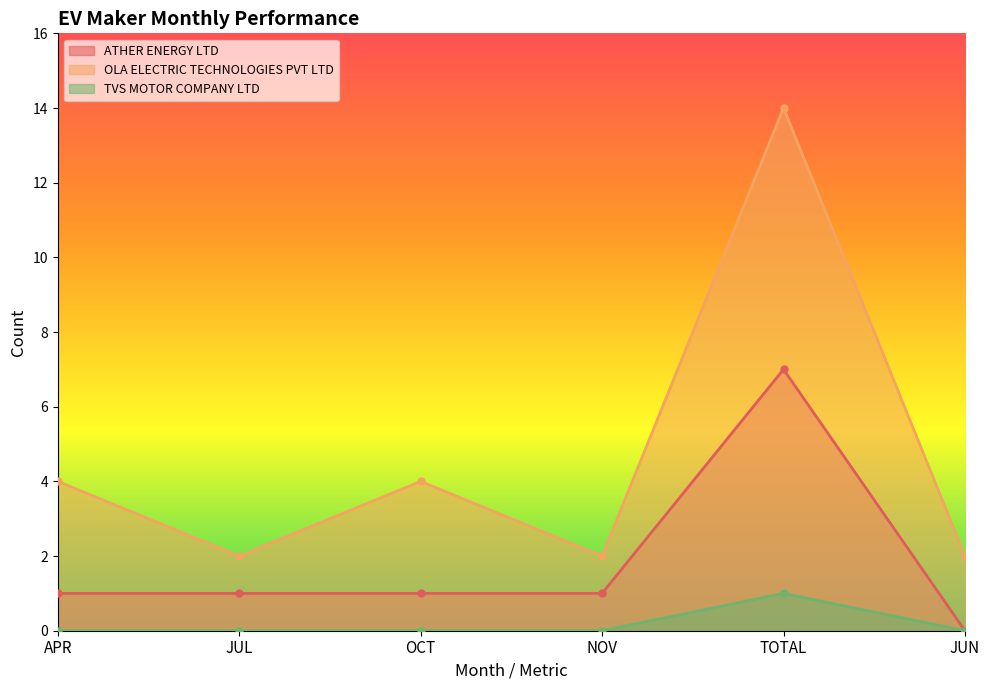

True or false: ATHER ENERGY LTD and TVS MOTOR COMPANY LTD cross at least once.

False